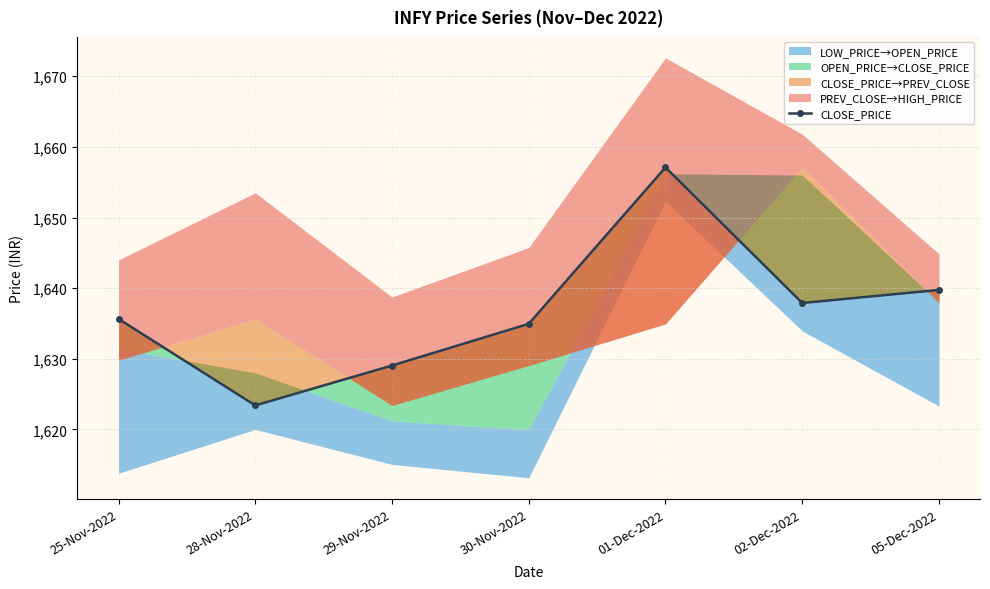

Reading right to left, transcribe all the data shown in this chart.

1639.8	1637.9	1657.1	1635.0	1629.0	1623.4	1635.7